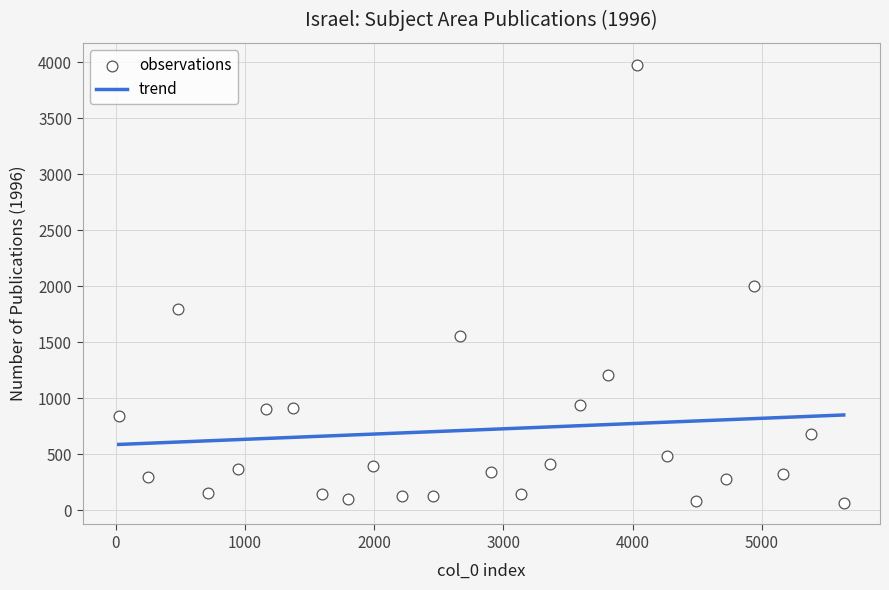

What is the range of X values (max minus min)?

5612